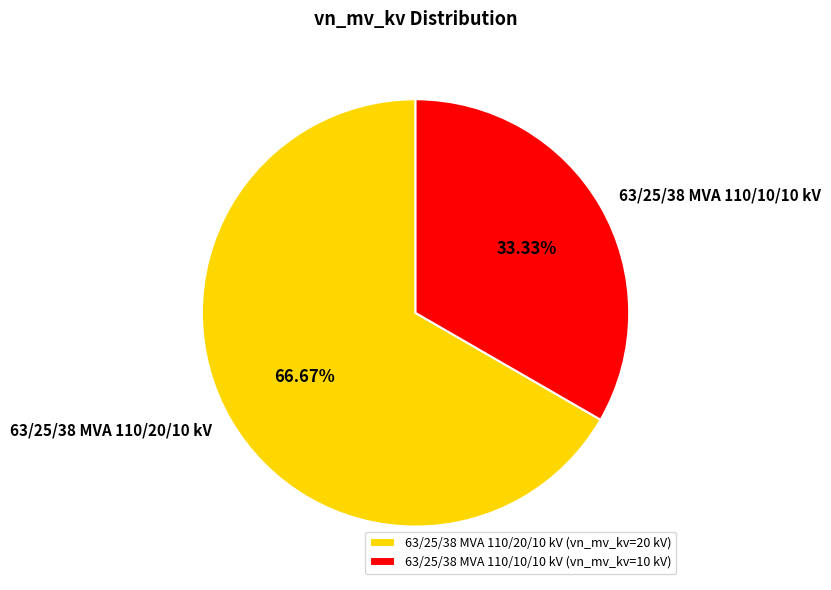

Combined, do 63/25/38 MVA 110/10/10 kV and 63/25/38 MVA 110/20/10 kV account for over 50%?

Yes